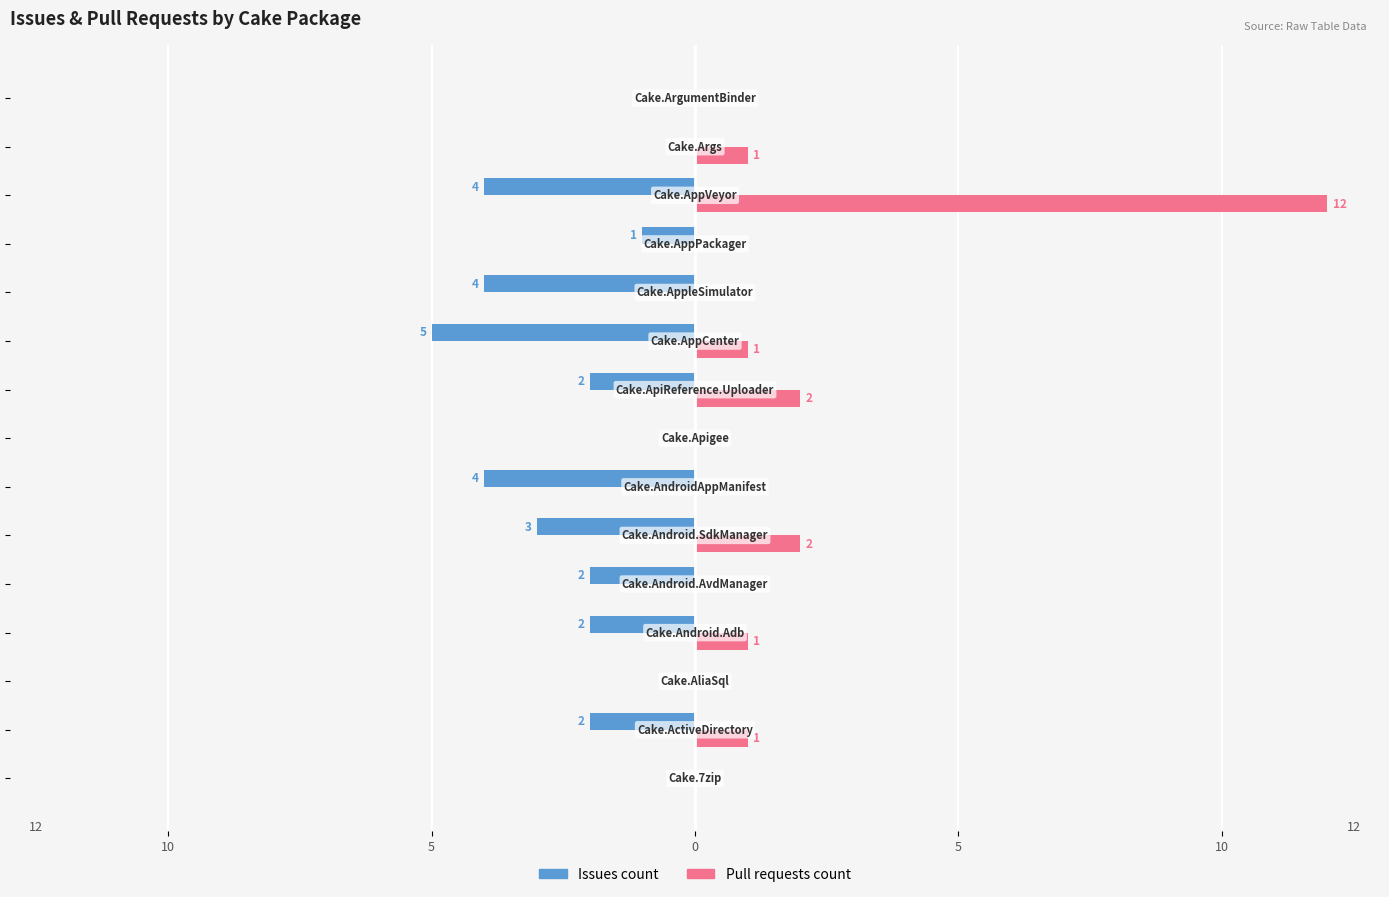

What are all the series names shown in the legend?

Issues count, Pull requests count